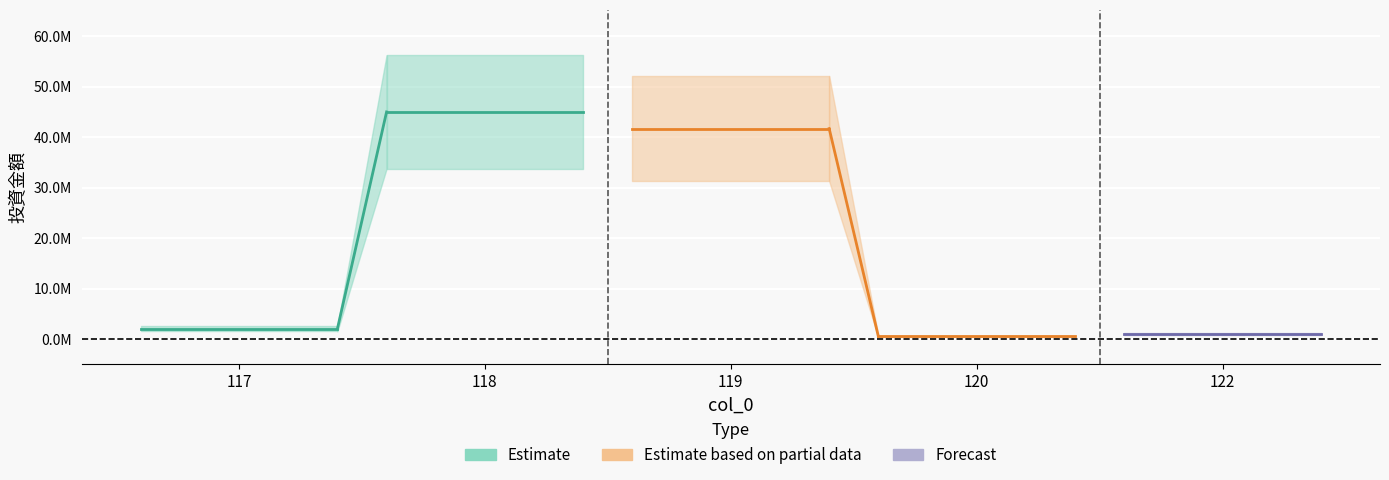

Which label corresponds to the largest value in the chart?

118